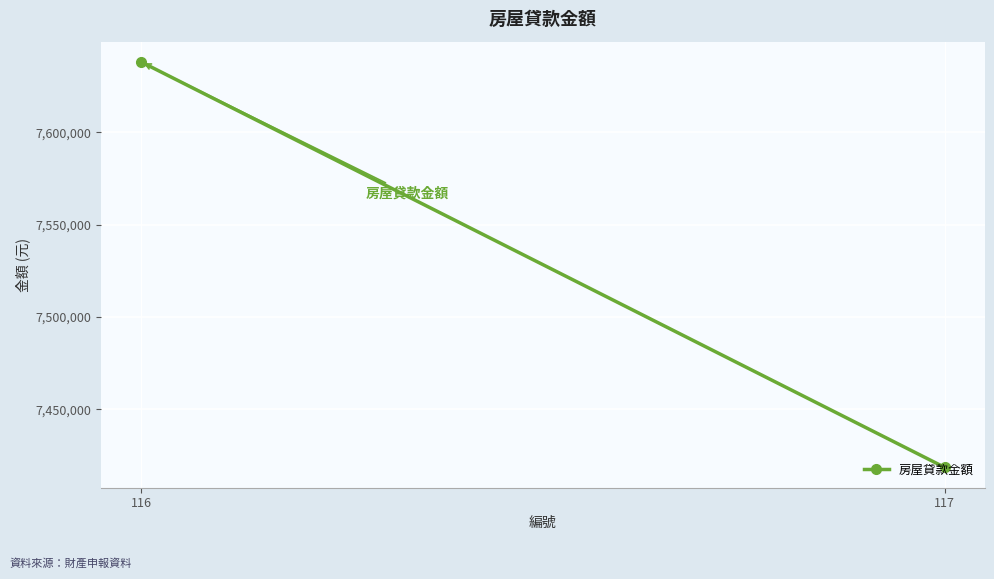

How many lines are shown in the chart?

1